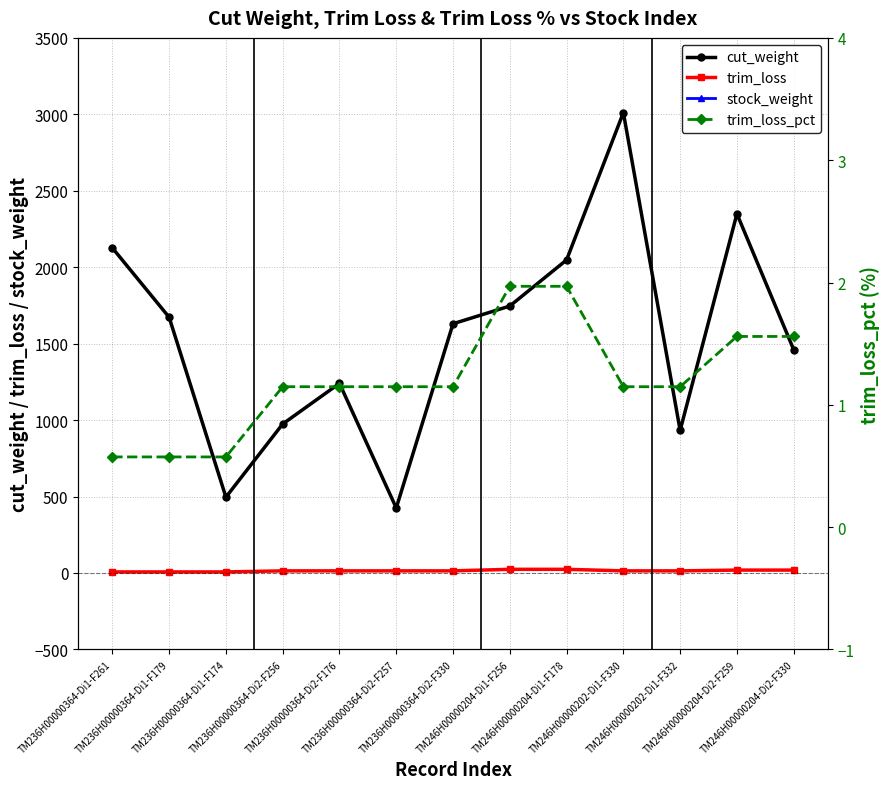

What is the sum of all cut_weight values?

20113.2